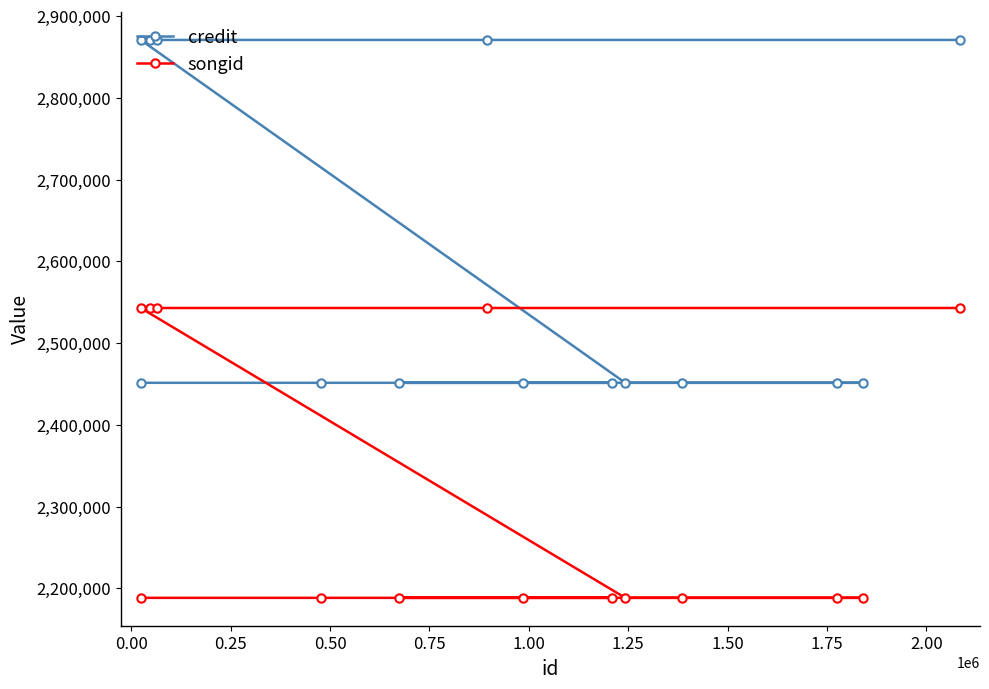

What is the value of the songid point at the 11th from the left?

2188460